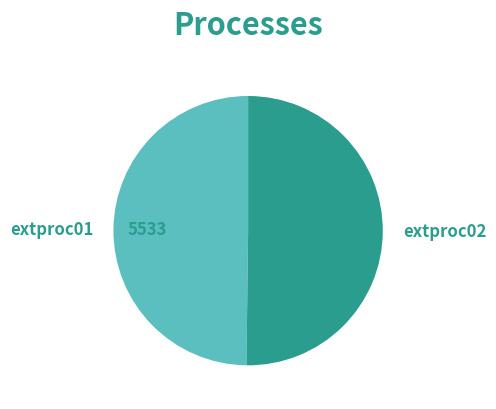

True or false: extproc01 accounts for 50% of the total.

True